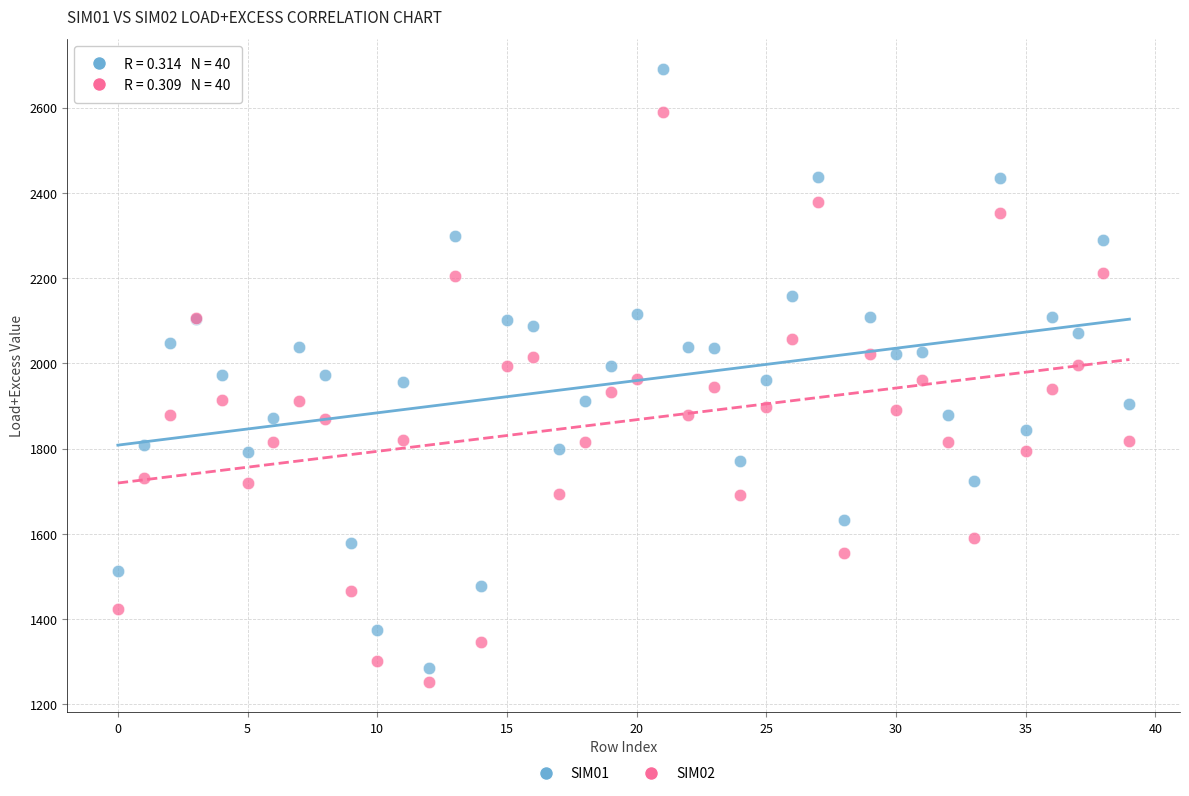

Which series has the largest Y range (max minus min)?

SIM01